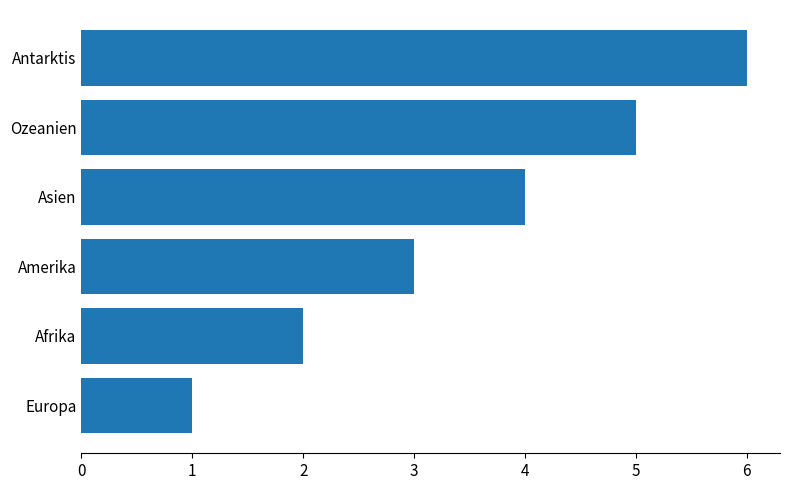

Is it true that the value at Ozeanien is 5?

True